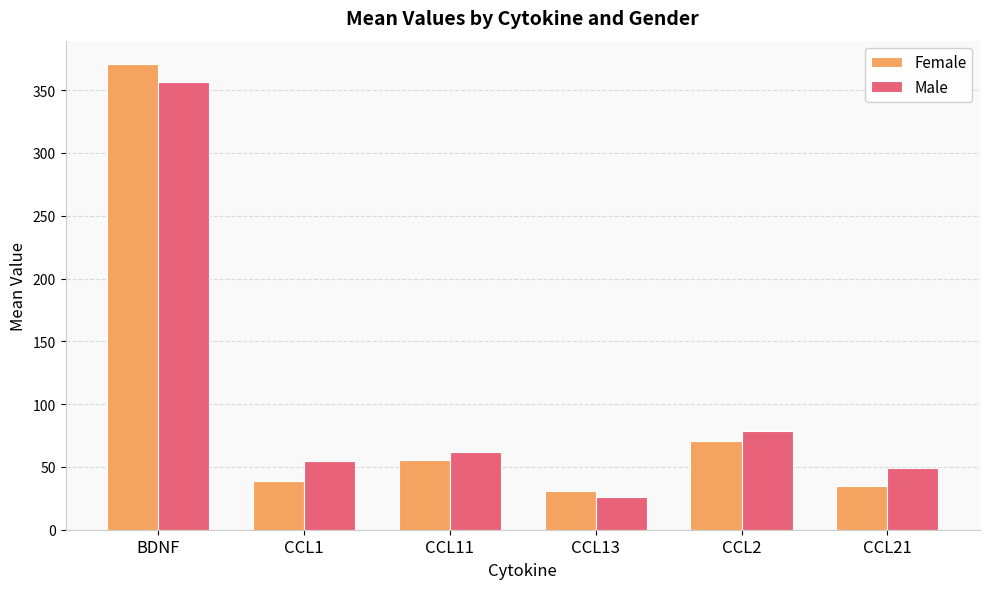

Count the number of data series in this chart.

2